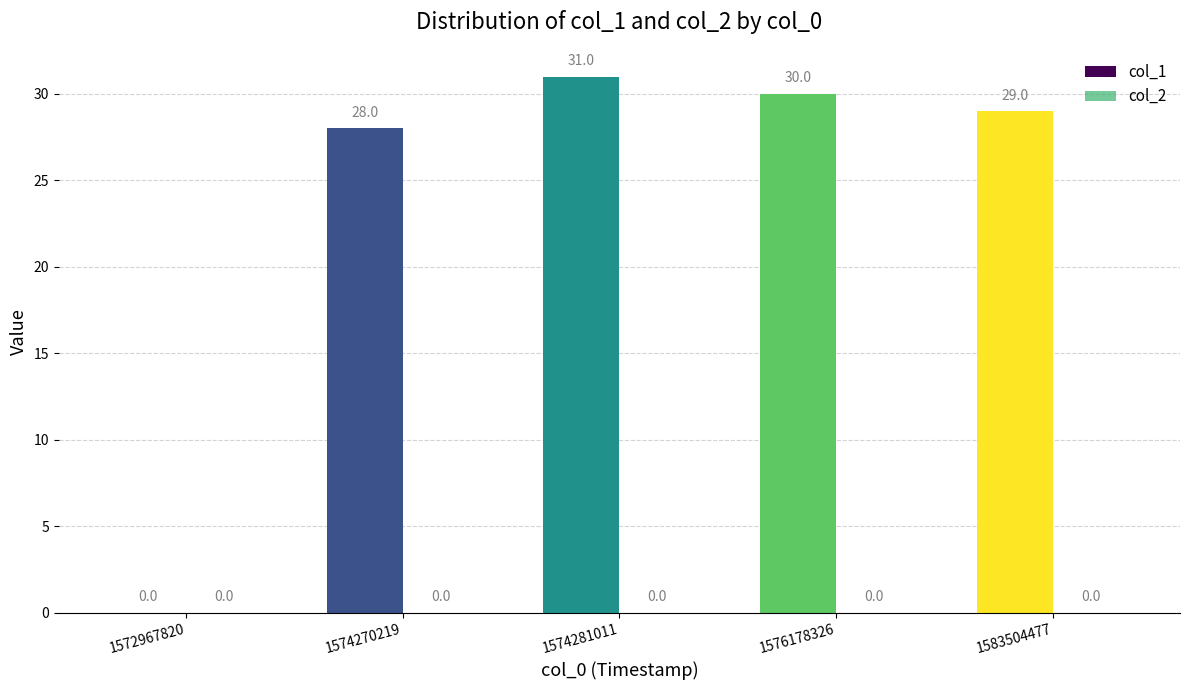

What are all the series names shown in the legend?

col_1, col_2